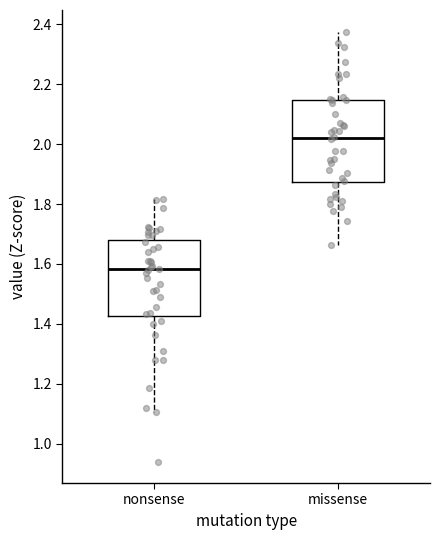

Where is the lower edge of the box for missense on the y-axis? The values are not printed on the chart, so give them approximately, as read against the axis.

1.88